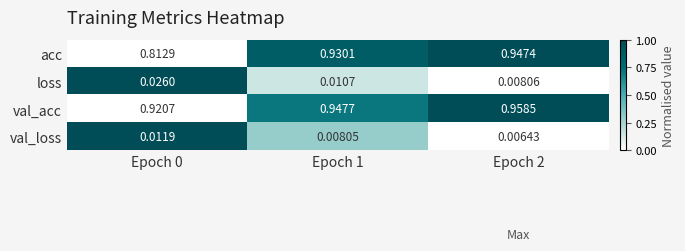

Which series has the largest total across all categories?

val_acc